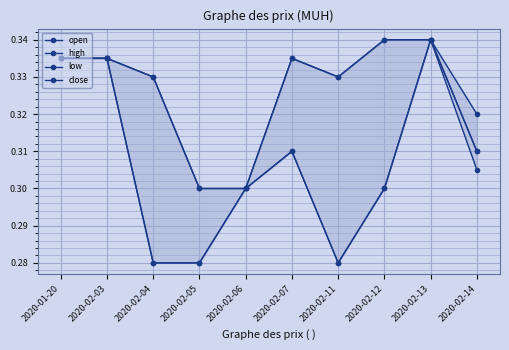

Which series has the widest spread of values?

open